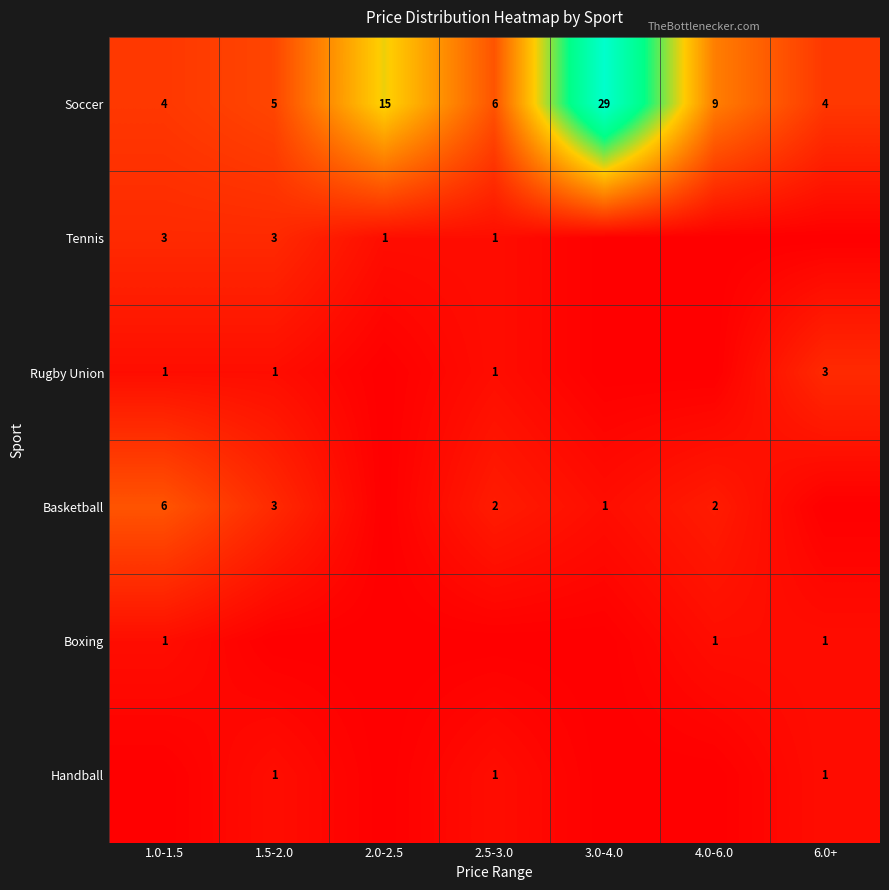

How many data points does each series have?

7